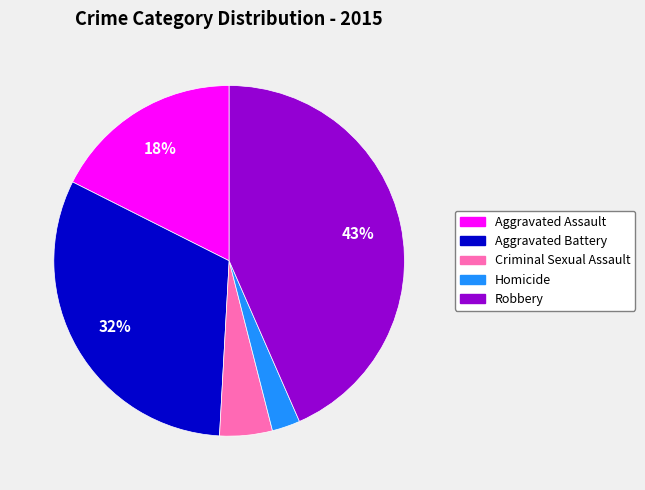

Is Homicide the majority of the pie?

No